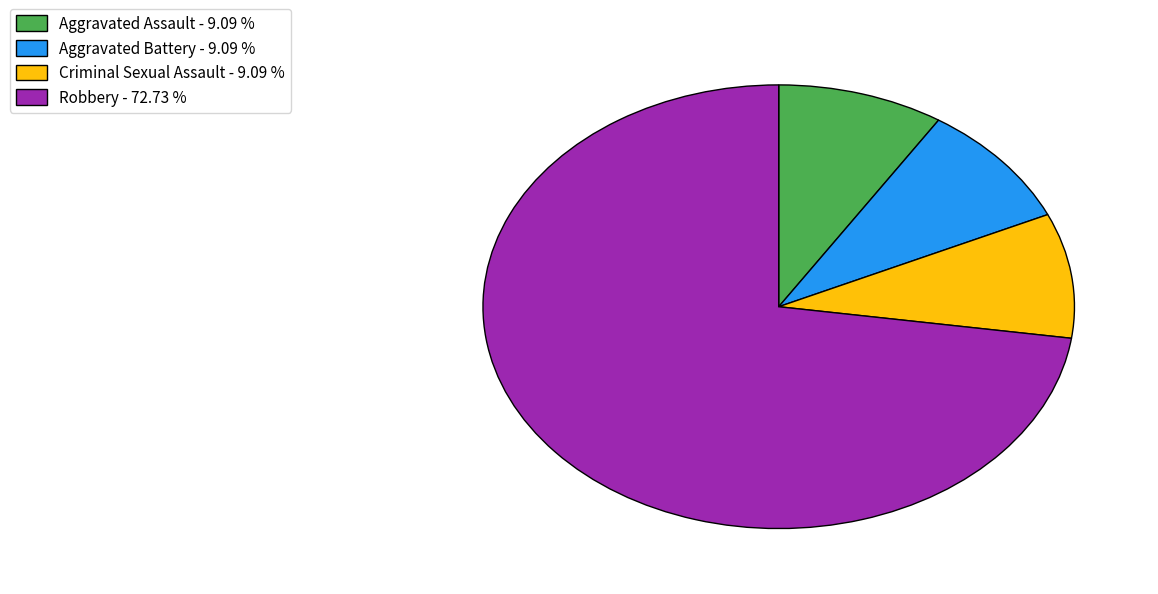

True or false: Aggravated Assault accounts for 9% of the total.

True